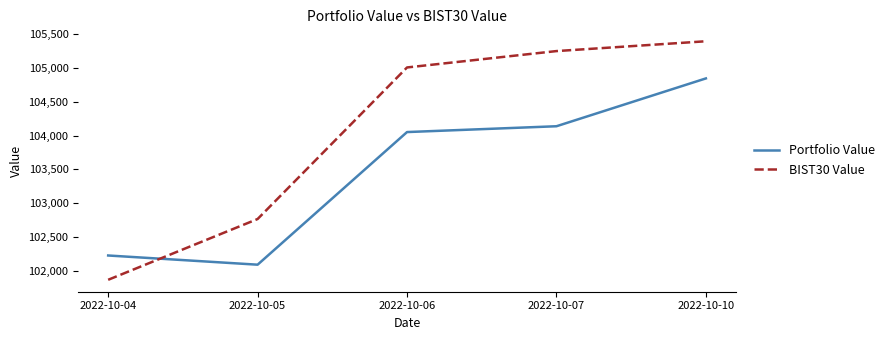

What is the sum of all BIST30 Value values?

520279.0